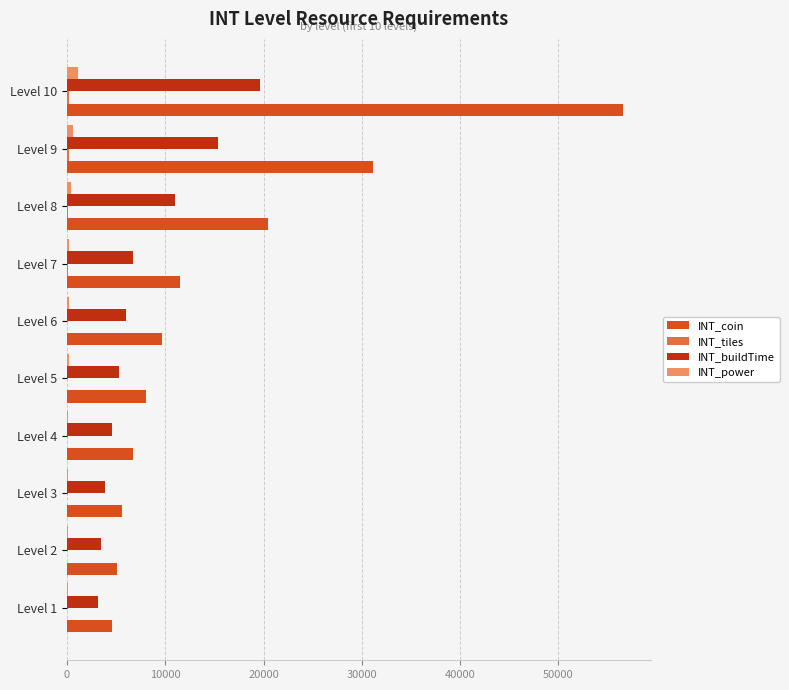

At which category is the sum across all series the highest?

Level 10